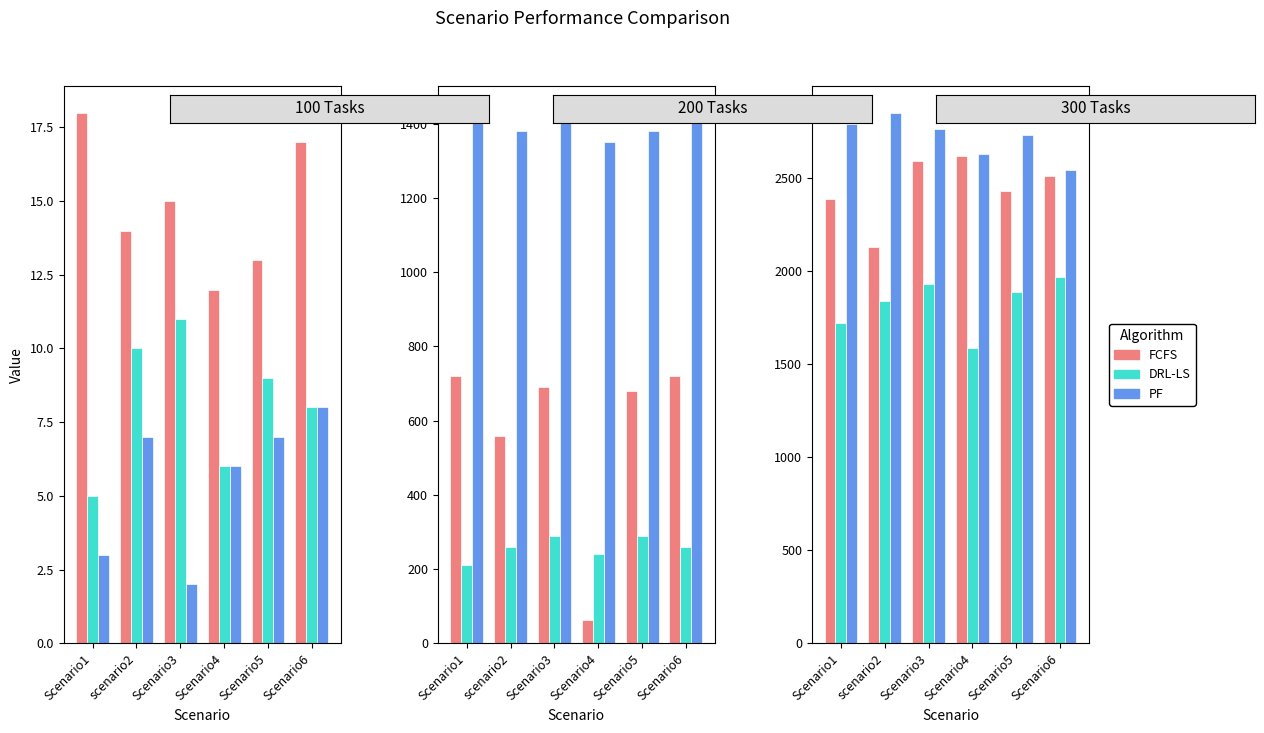

True or false: FCFS has a value of 899 at Scenario6.

False